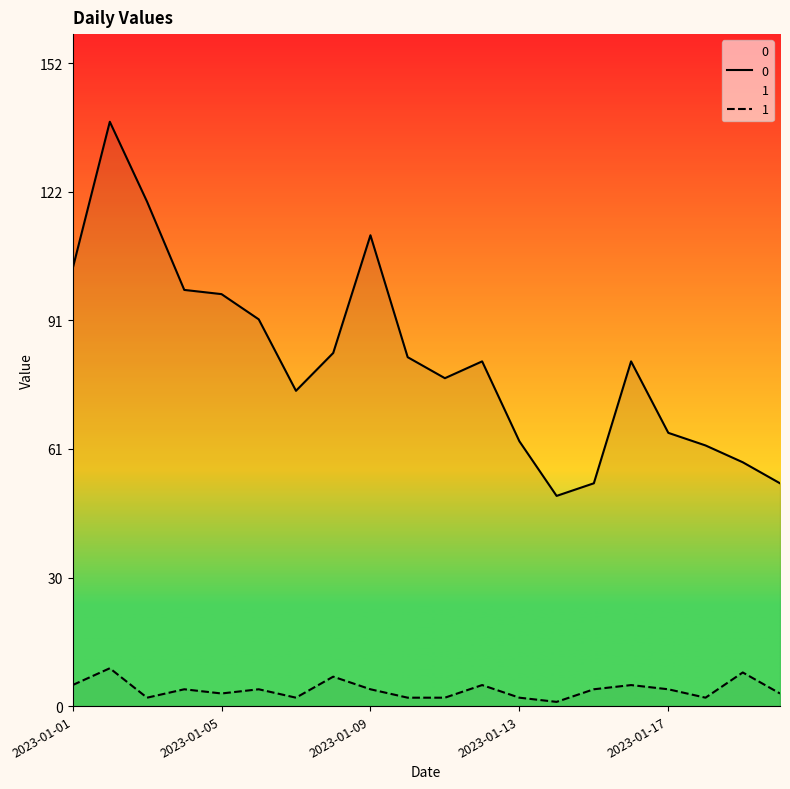

Reading left to right, extract all data points from this chart.

0: 2023-01-01=104	2023-01-02=139	2023-01-03=120	2023-01-04=99	2023-01-05=98	2023-01-06=92	2023-01-07=75	2023-01-08=84	2023-01-09=112	2023-01-10=83	2023-01-11=78	2023-01-12=82	2023-01-13=63	2023-01-14=50	2023-01-15=53	2023-01-16=82	2023-01-17=65	2023-01-18=62	2023-01-19=58	2023-01-20=53
1: 2023-01-01=5	2023-01-02=9	2023-01-03=2	2023-01-04=4	2023-01-05=3	2023-01-06=4	2023-01-07=2	2023-01-08=7	2023-01-09=4	2023-01-10=2	2023-01-11=2	2023-01-12=5	2023-01-13=2	2023-01-14=1	2023-01-15=4	2023-01-16=5	2023-01-17=4	2023-01-18=2	2023-01-19=8	2023-01-20=3